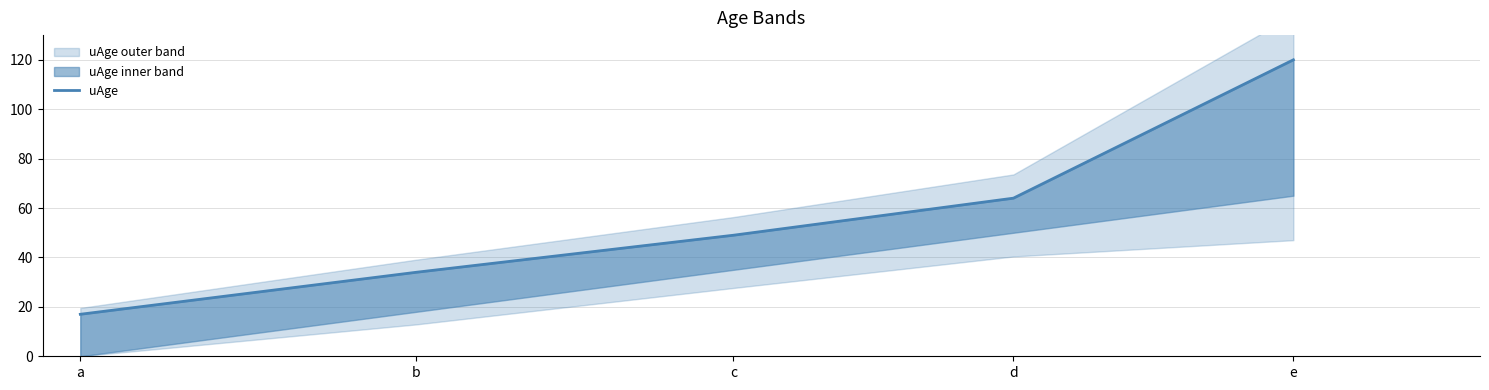

The chart shows a value of 86 at c. True or false?

False